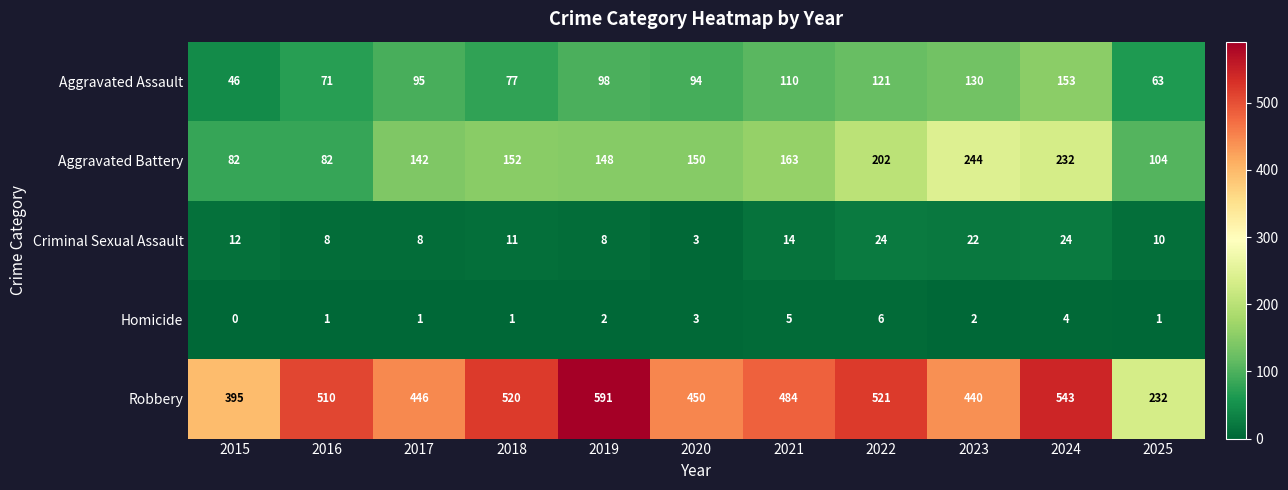

What is the maximum value shown in the chart?

591